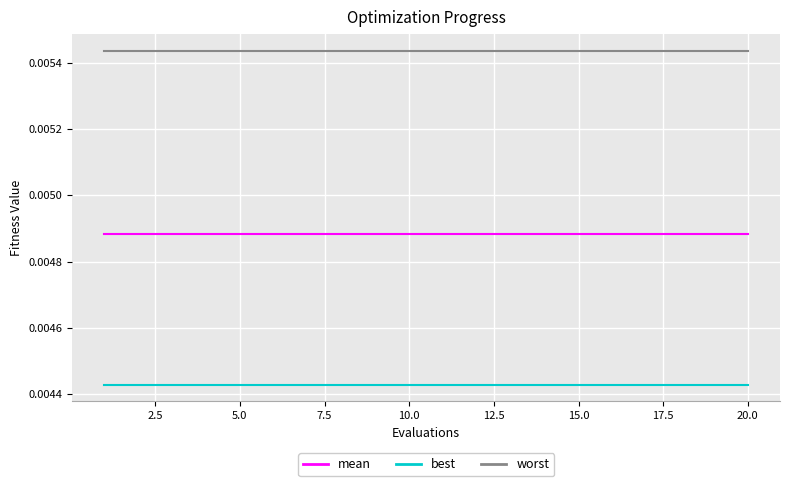

True or false: best and mean cross at least once.

False